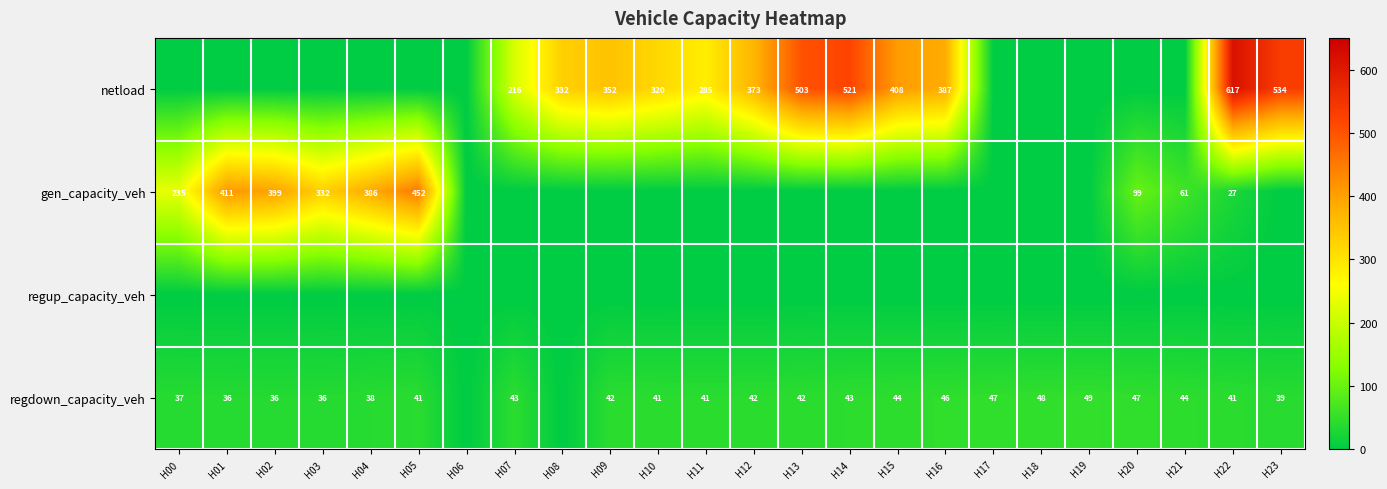

What is the difference between the regdown_capacity_veh values at H00 and H14?

6